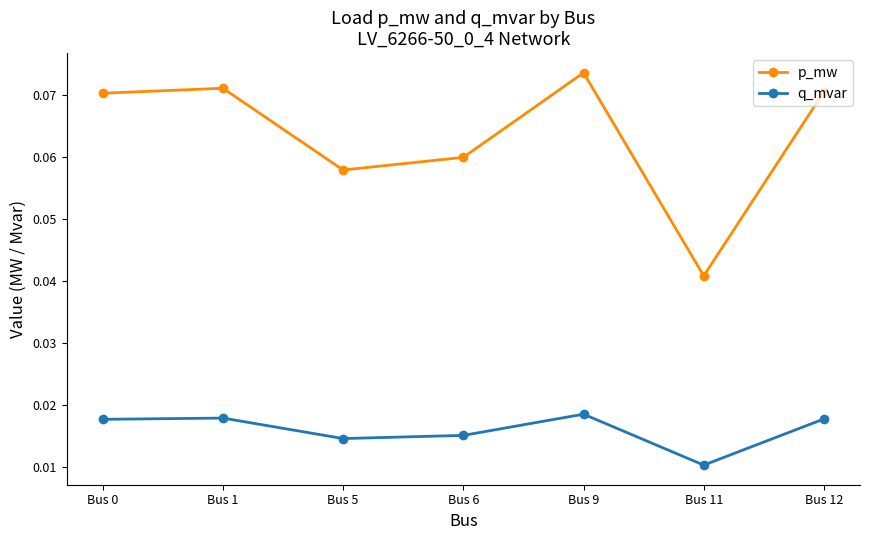

How many interior local valleys does the q_mvar series have?

2